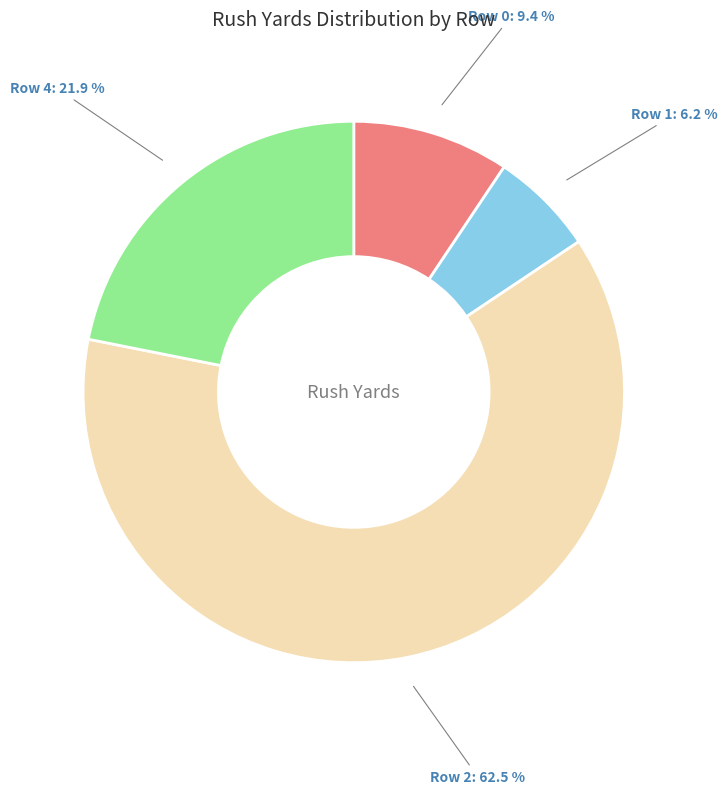

Is there a majority slice in this chart?

Yes